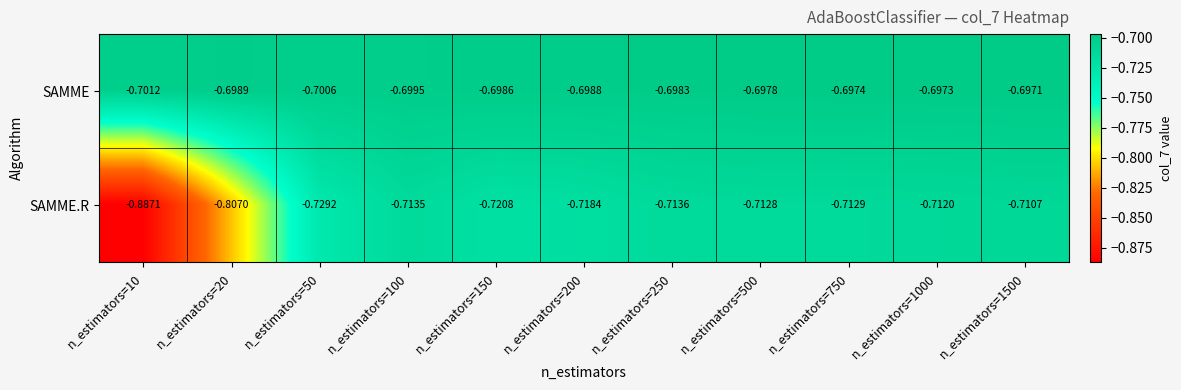

List the series in order of their peak value, lowest first.

SAMME.R, SAMME